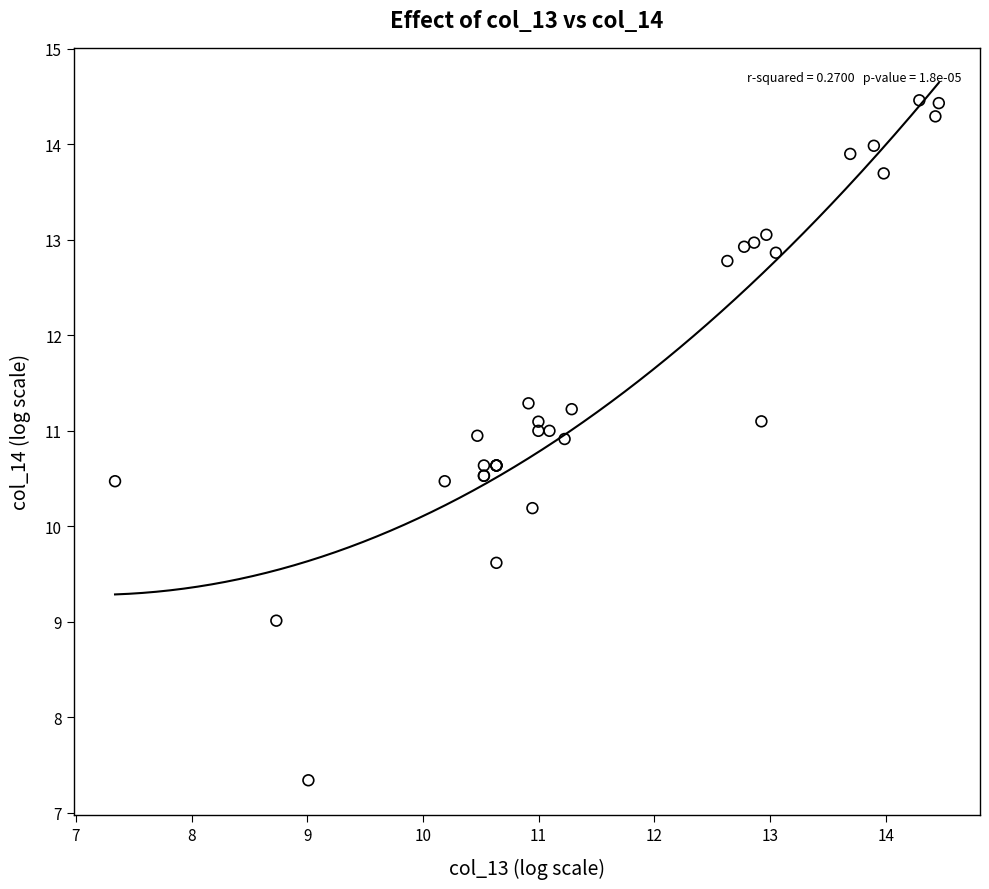

What Y value in the scatter plot is closest to 10?

10.2